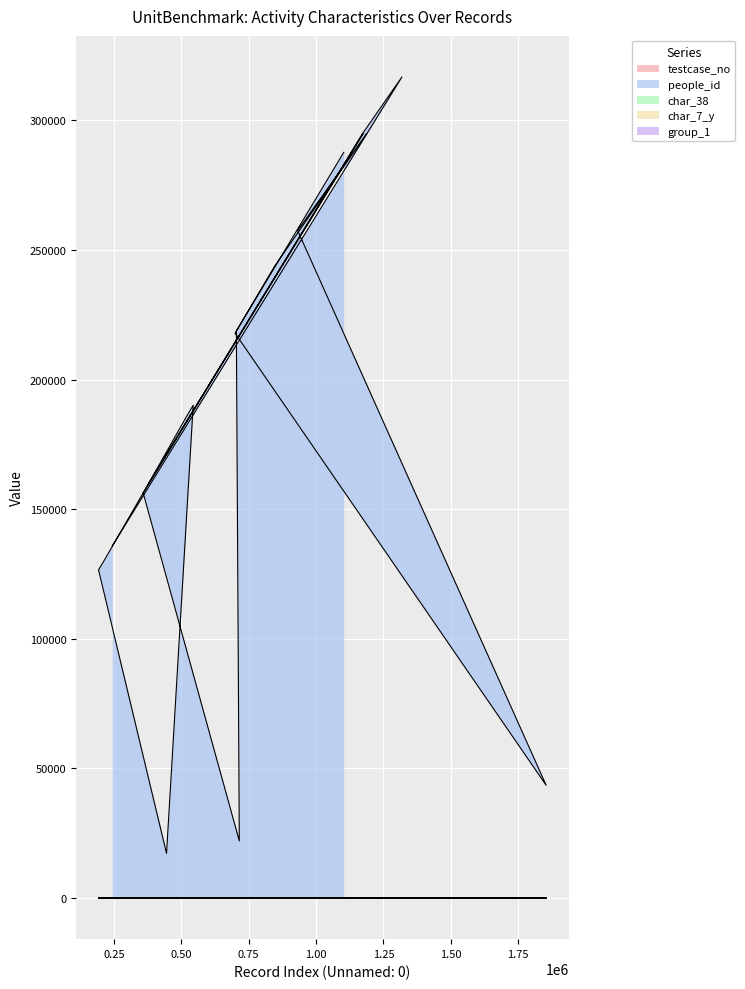

After their last crossing, which series has the higher values: group_1 or testcase_no?

testcase_no